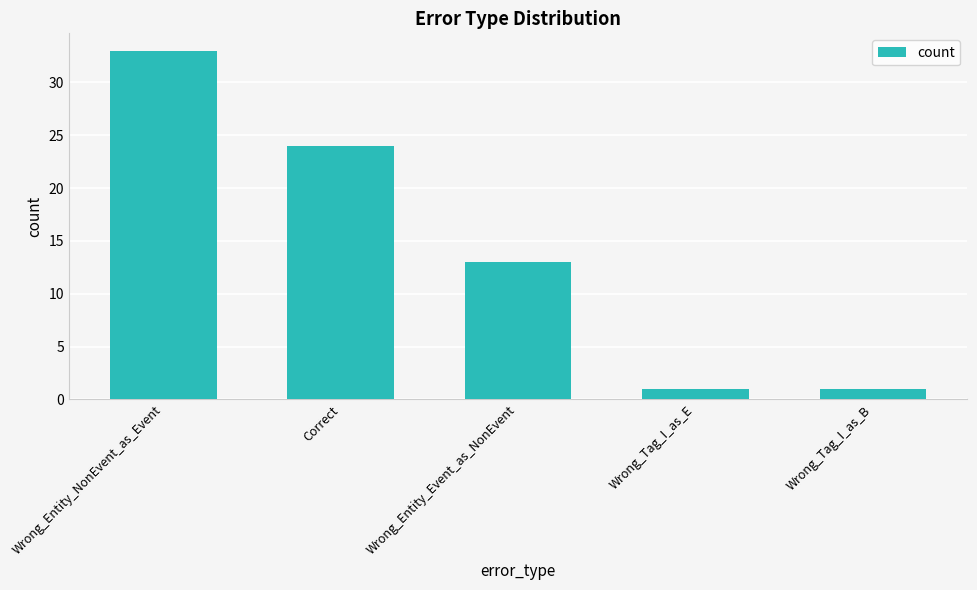

What is the difference between the maximum and second lowest values?

32